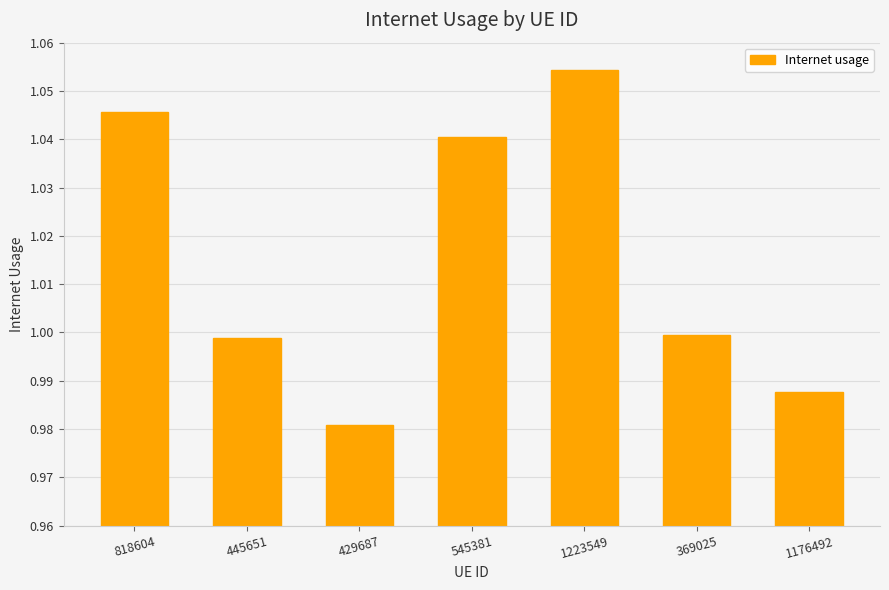

Are the bars horizontal?

No